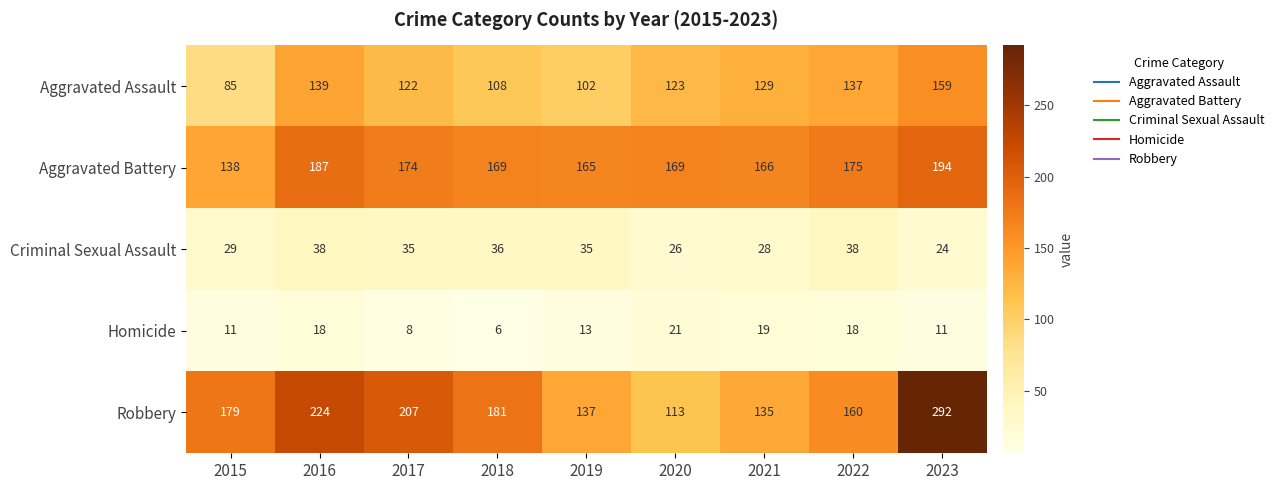

Which series changed the most between 2021 and 2022?

Robbery